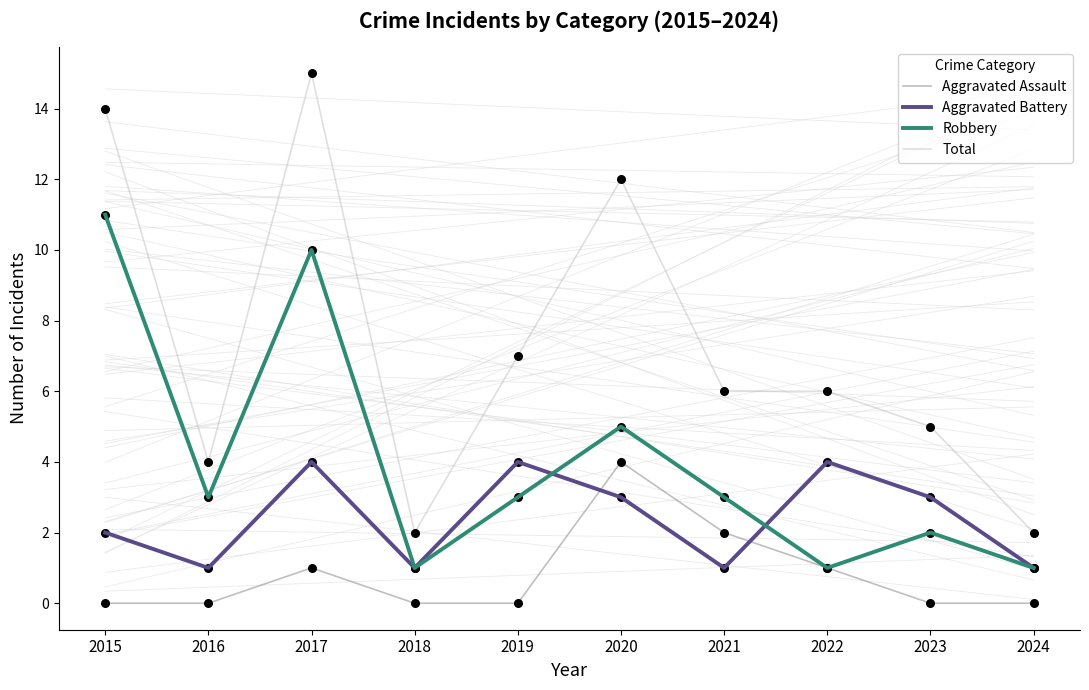

What are all the series names shown in the legend?

Aggravated Assault, Aggravated Battery, Robbery, Total